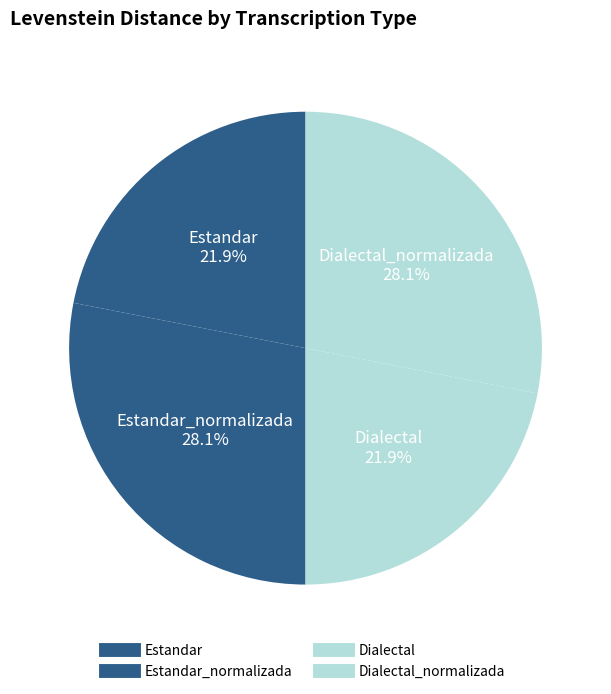

How many slices are in this pie chart?

4